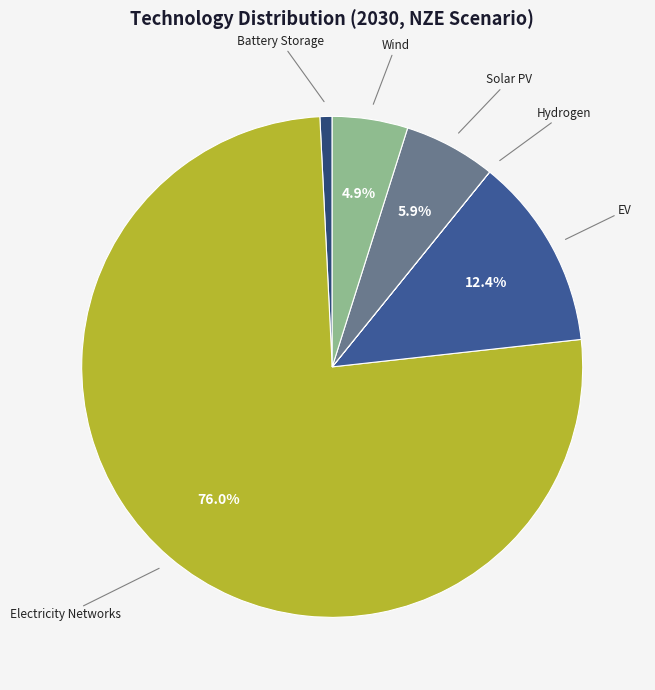

Which slice is the largest?

Electricity Networks